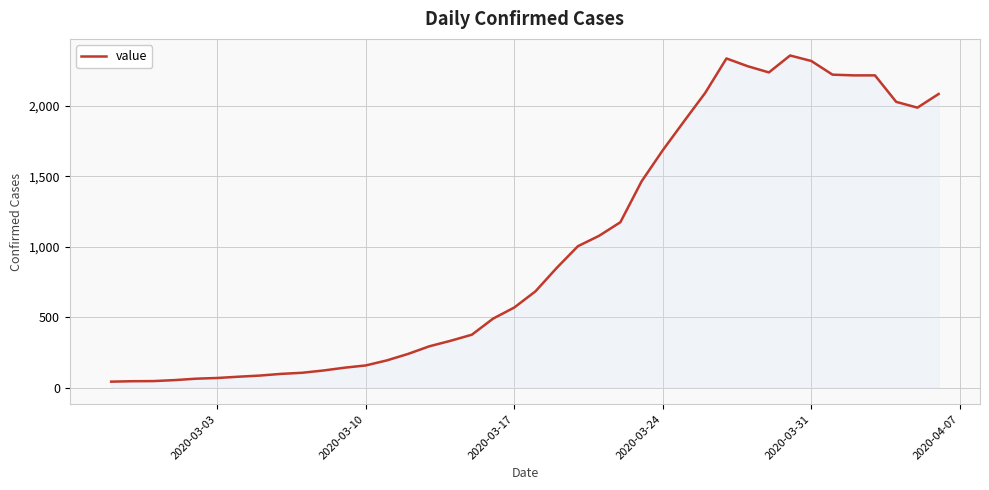

Does the chart have visible grid lines?

Yes